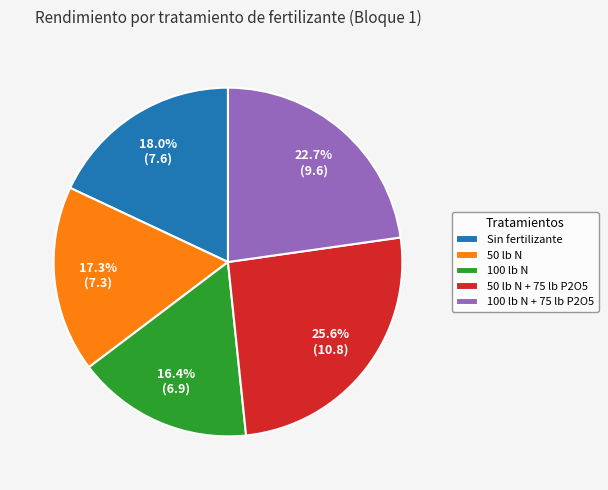

Count the number of slices in the pie.

5